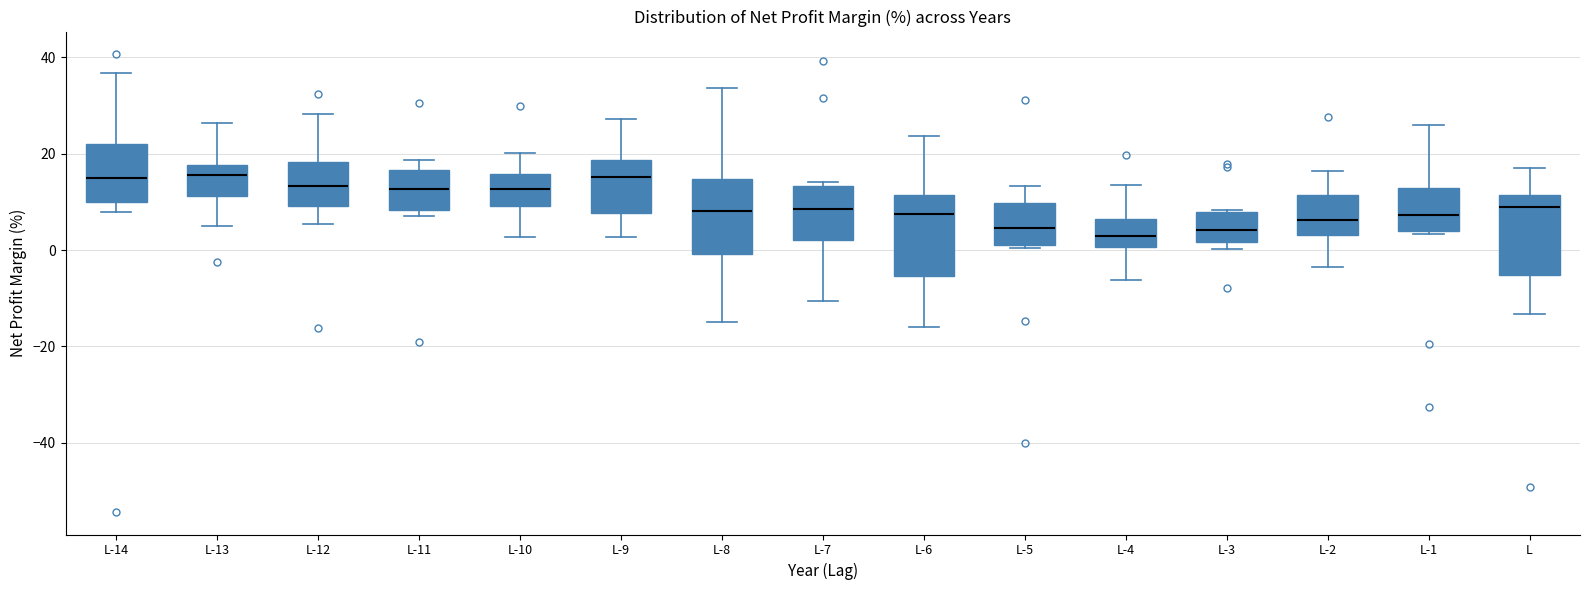

Reading left to right, read every box against the y-axis: the position of its median line, the range the box covers, and the ends of its whiskers. The values are not printed on the chart, so give them approximately, as read against the axis.

L-14: median 14, box 10 to 22, whiskers 8 to 36
L-13: median 16, box 12 to 18, whiskers 6 to 26
L-12: median 14, box 10 to 18, whiskers 6 to 28
L-11: median 12, box 8 to 16, whiskers 8 (just below the box's lower edge) to 18
L-10: median 12, box 10 to 16, whiskers 2 to 20
L-9: median 16, box 8 to 18, whiskers 2 to 28
L-8: median 8, box 0 to 14, whiskers -14 to 34
L-7: median 8, box 2 to 14, whiskers -10 to 14 (just above the box's upper edge)
L-6: median 8, box -6 to 12, whiskers -16 to 24
L-5: median 4, box 2 to 10, whiskers 0 to 14
L-4: median 2, box 0 to 6, whiskers -6 to 14
L-3: median 4, box 2 to 8, whiskers 0 to 8
L-2: median 6, box 4 to 12, whiskers -4 to 16
L-1: median 8, box 4 to 12, whiskers 4 to 26
L: median 8, box -6 to 12, whiskers -14 to 18